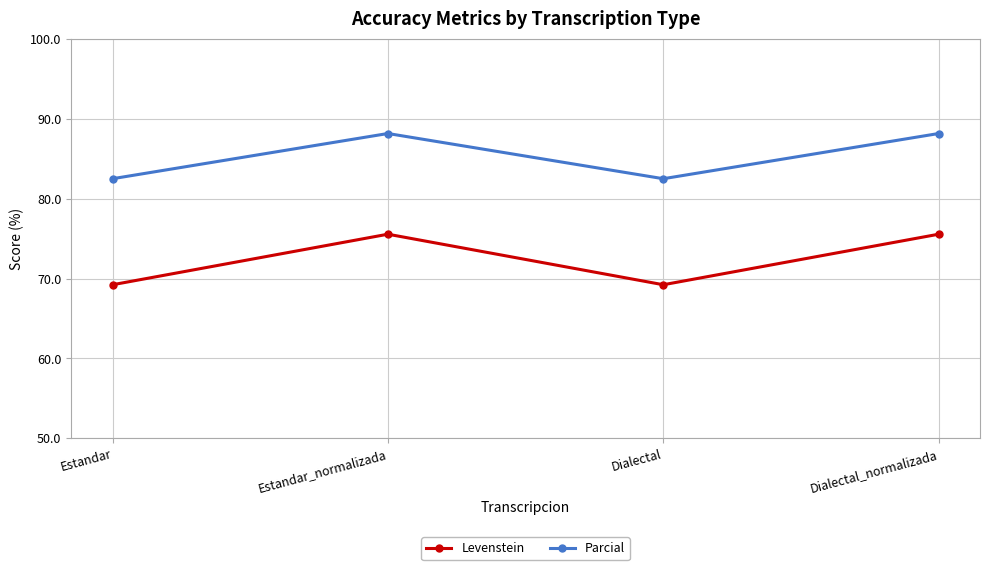

List the series in order of their overall mean, lowest first.

Levenstein, Parcial